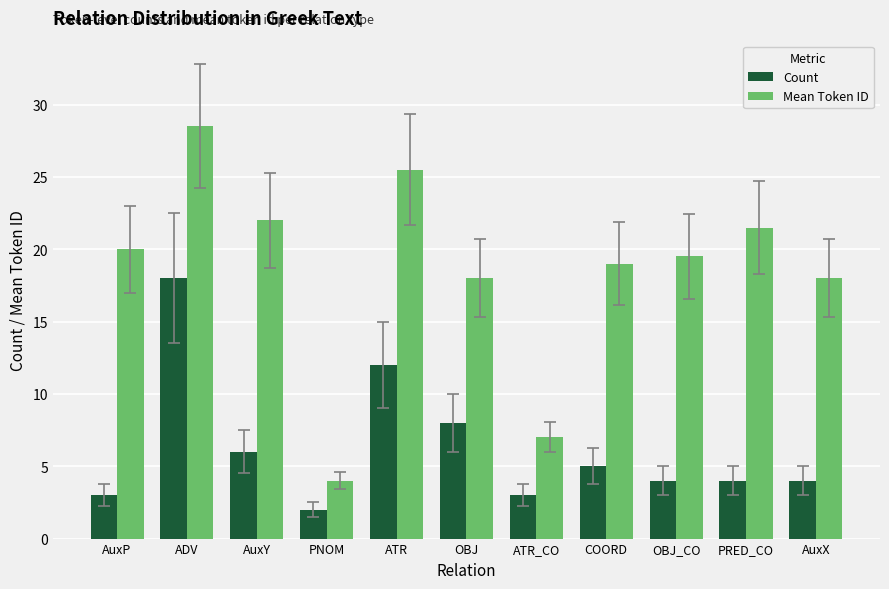

What is the label of the 6th bar from the right?

OBJ